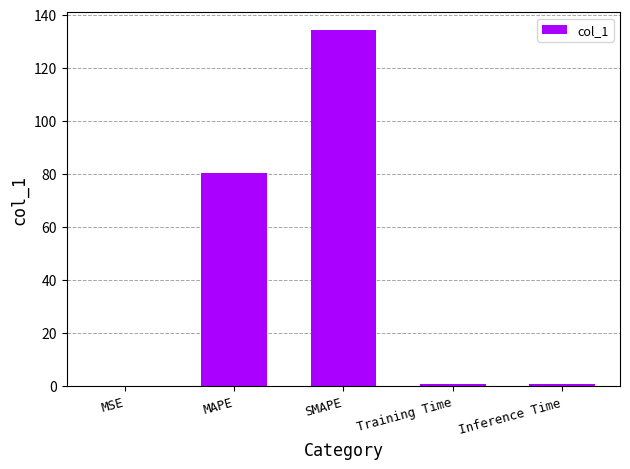

What is the sum of the values at MAPE and Training Time?

81.0